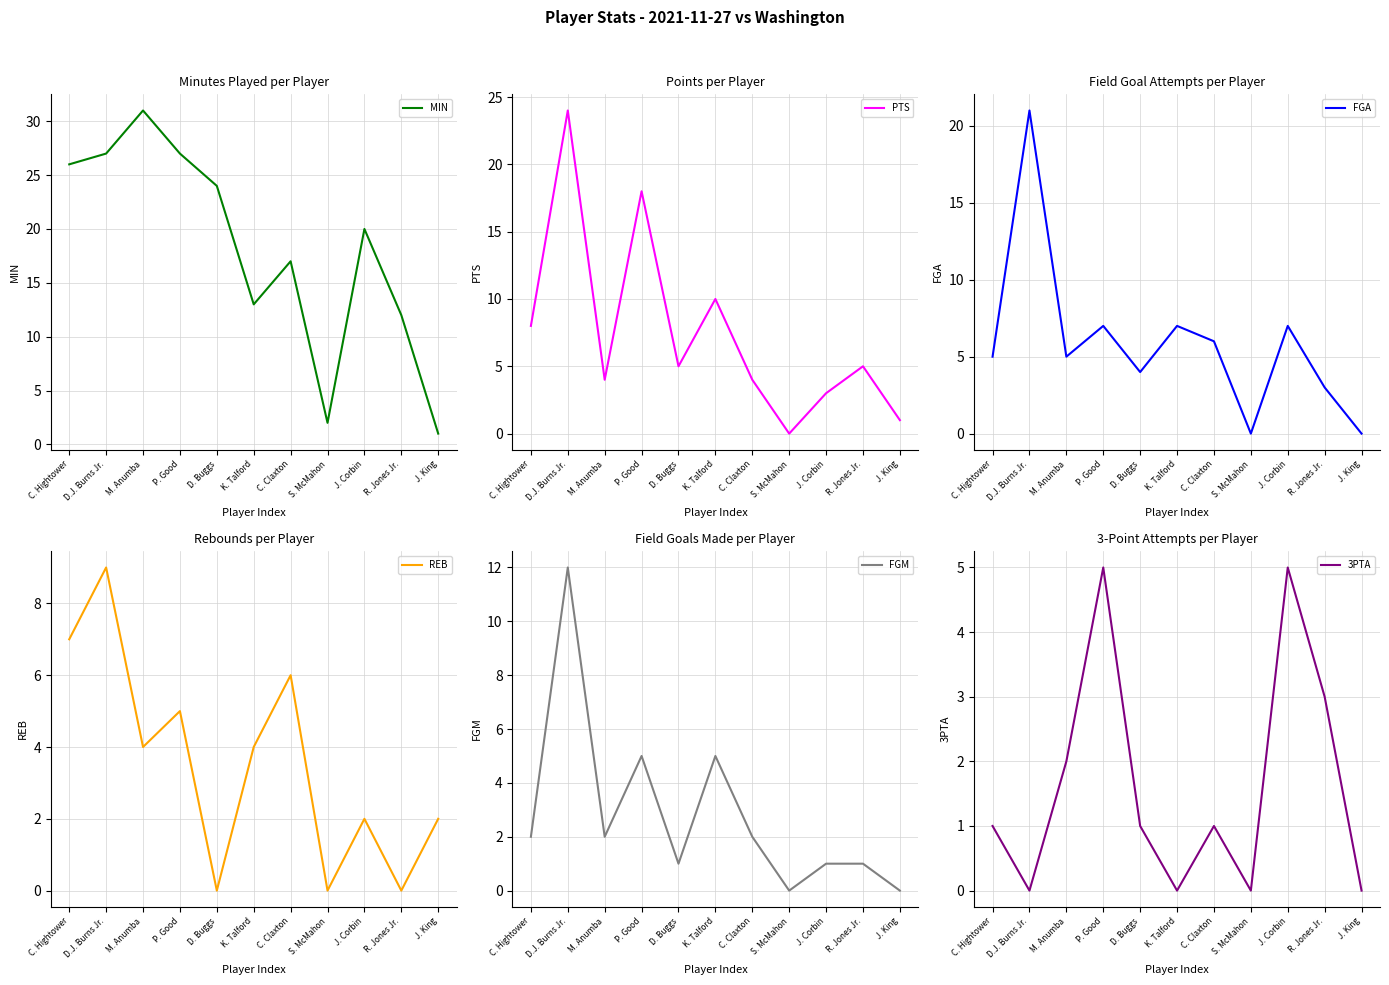

Reading left to right, what are all the values shown in this chart?

MIN: 26	27	31	27	24	13	17	2	20	12	1
PTS: 8	24	4	18	5	10	4	0	3	5	1
FGA: 5	21	5	7	4	7	6	0	7	3	0
REB: 7	9	4	5	0	4	6	0	2	0	2
FGM: 2	12	2	5	1	5	2	0	1	1	0
3PTA: 1	0	2	5	1	0	1	0	5	3	0